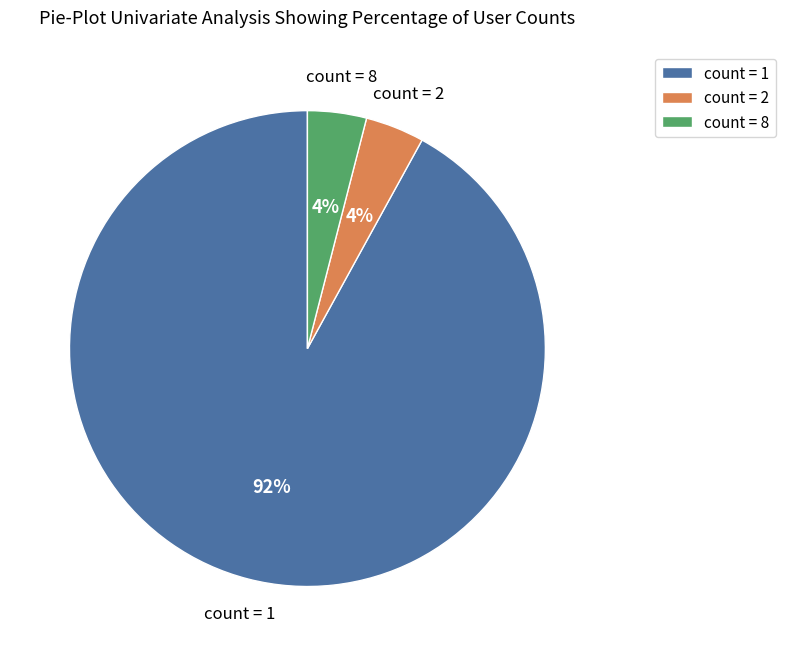

What percentage is the count = 8 slice, to the nearest percent?

4%